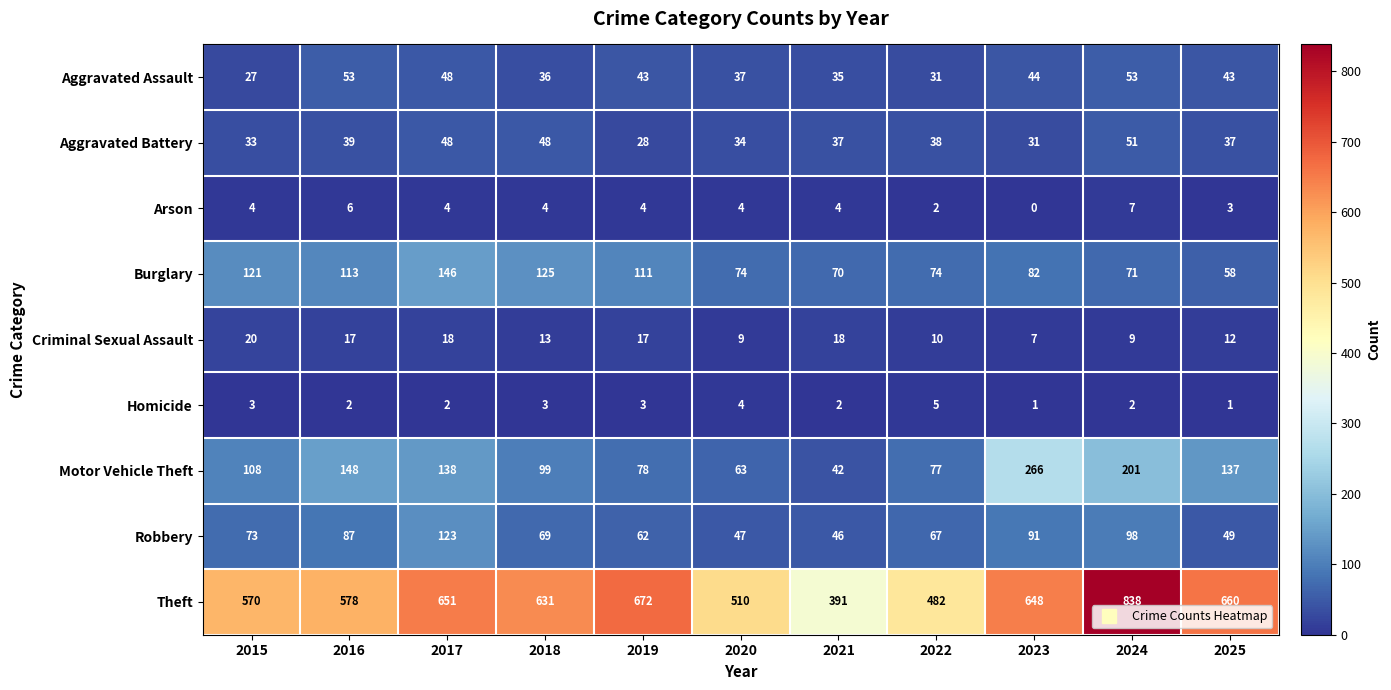

What value does the Aggravated Assault series have at 2023, to the nearest 5?

45